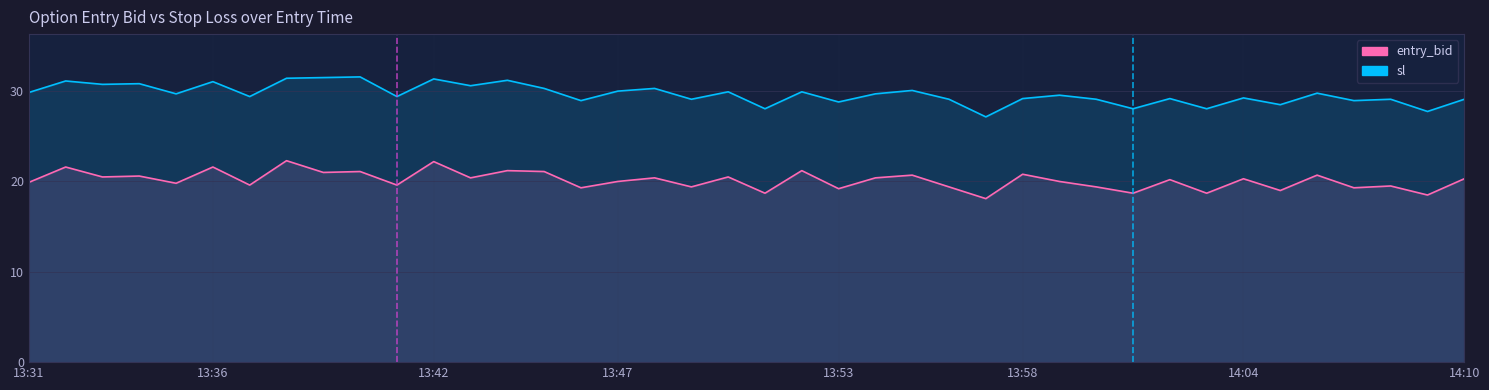

Reading left to right, extract all data points from this chart.

entry_bid: 19.9	21.6	20.5	20.6	19.8	21.6	19.6	22.3	21.0	21.1	19.6	22.2	20.4	21.2	21.1	19.3	20.0	20.4	19.4	20.5	18.7	21.2	19.2	20.4	20.7	19.4	18.1	20.8	20.0	19.4	18.7	20.2	18.7	20.3	19.0	20.7	19.3	19.5	18.5	20.3
sl: 29.9	31.1	30.8	30.8	29.7	31.1	29.4	31.4	31.5	31.6	29.4	31.4	30.6	31.2	30.3	28.9	30.0	30.3	29.1	29.9	28.1	29.9	28.8	29.7	30.1	29.1	27.1	29.2	29.6	29.1	28.1	29.2	28.1	29.2	28.5	29.8	28.9	29.1	27.8	29.1